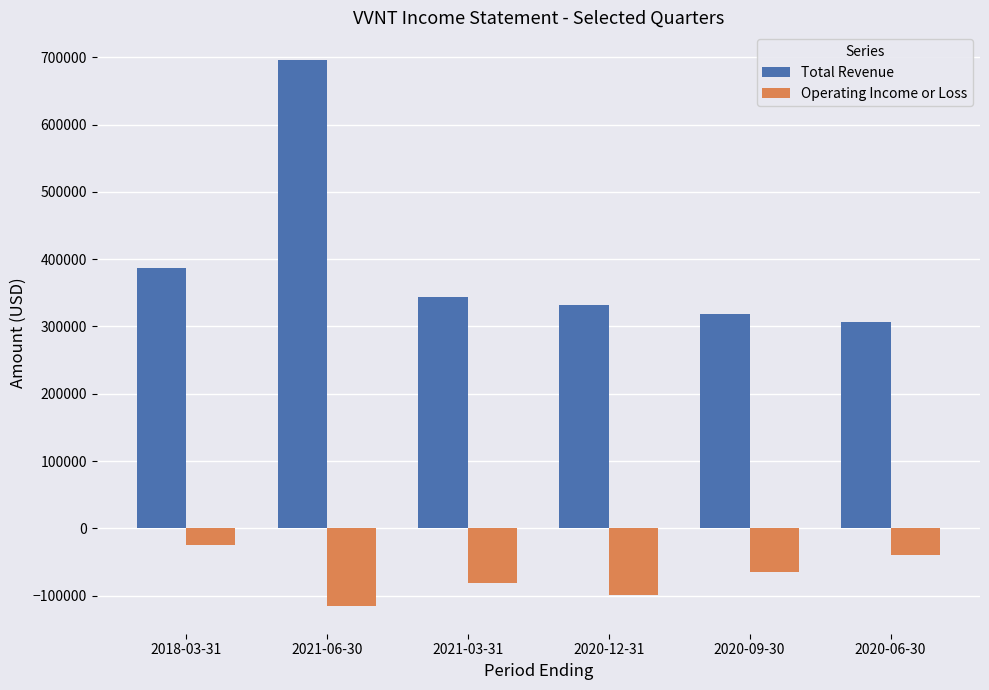

How many Operating Income or Loss values are between -99300 and -40300?

4